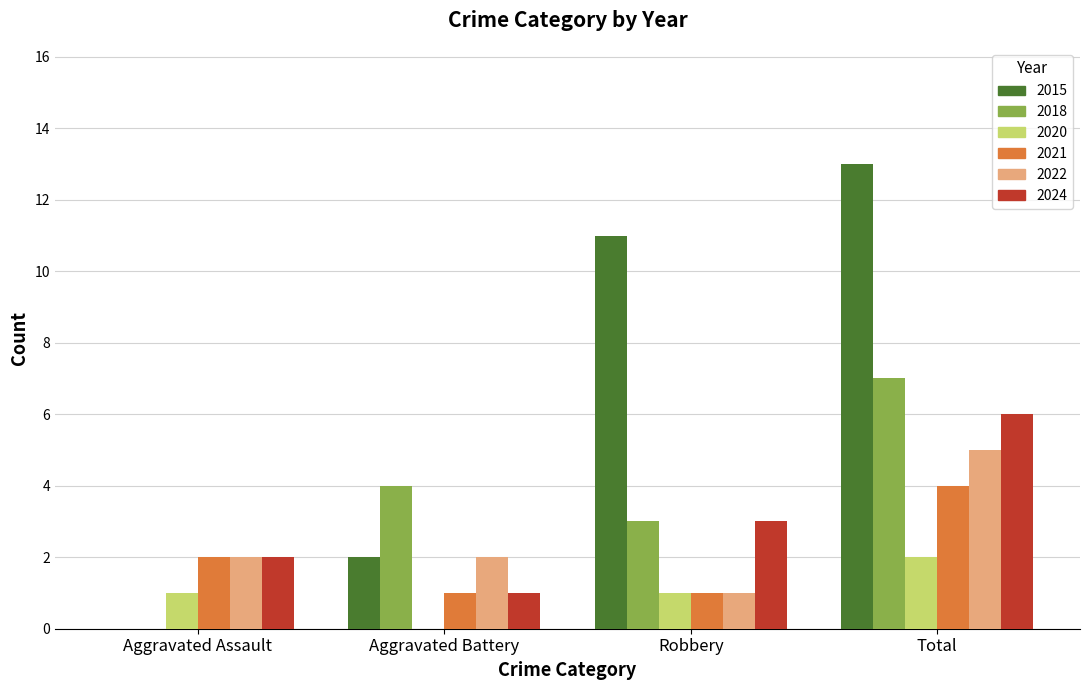

Which series changed the most between Aggravated Assault and Aggravated Battery?

2018